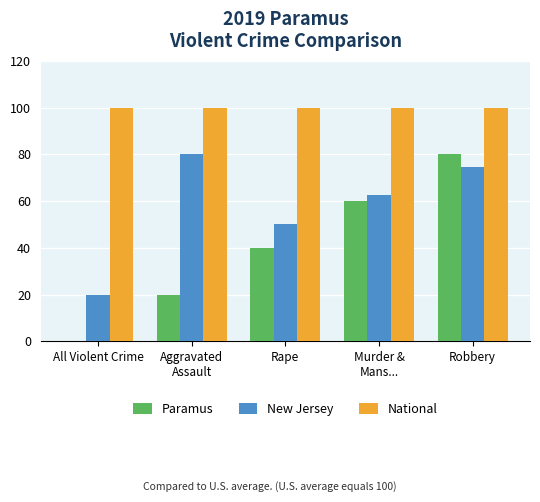

What is the approximate value of Paramus at Rape?

40.0